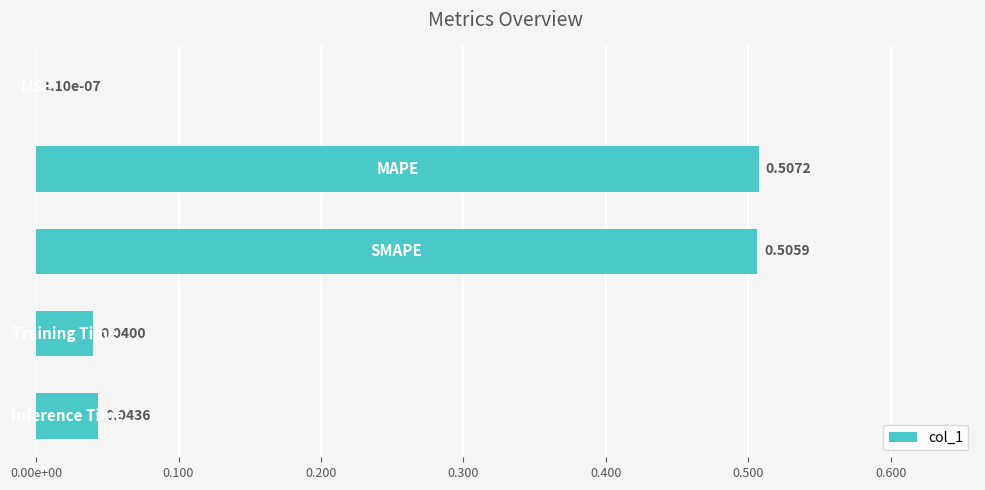

Are the bars horizontal?

Yes